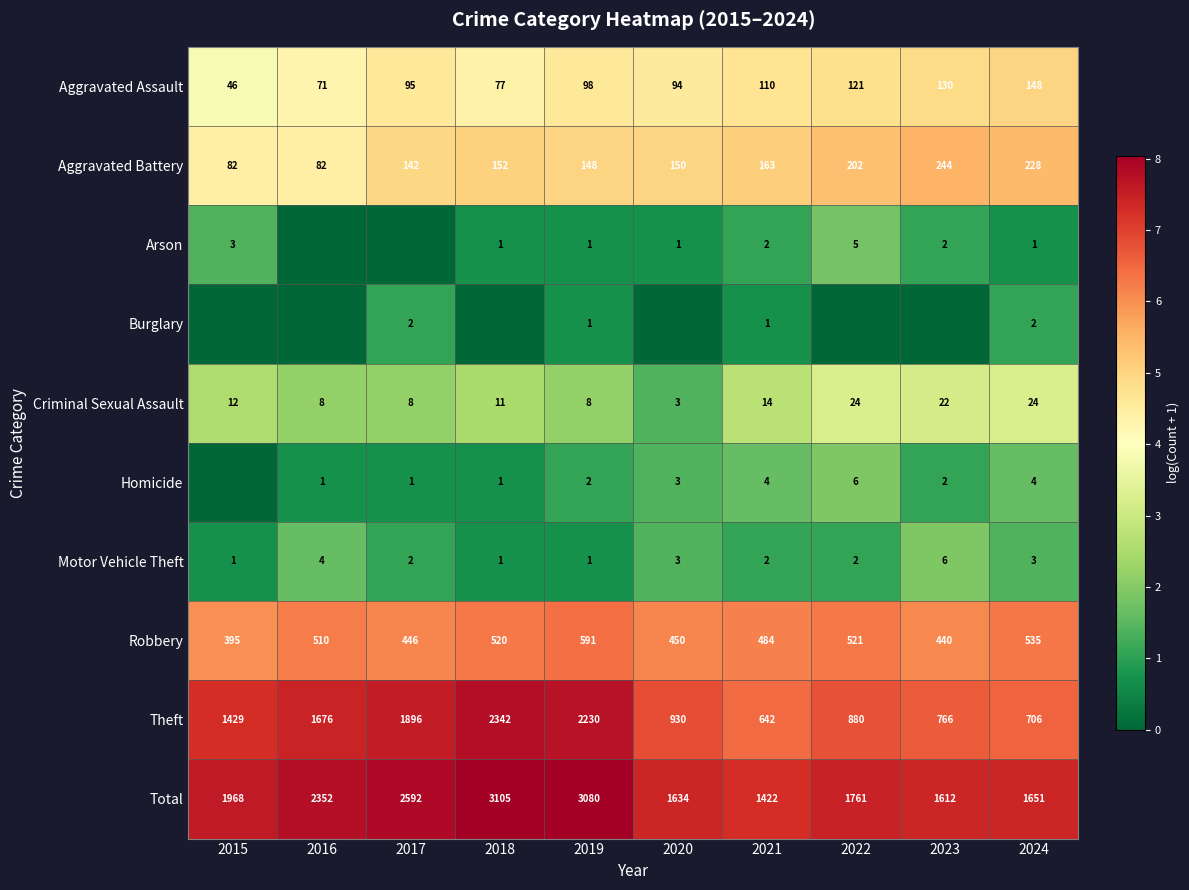

What is the difference between the maximum and second lowest values in the Motor Vehicle Theft series?

5